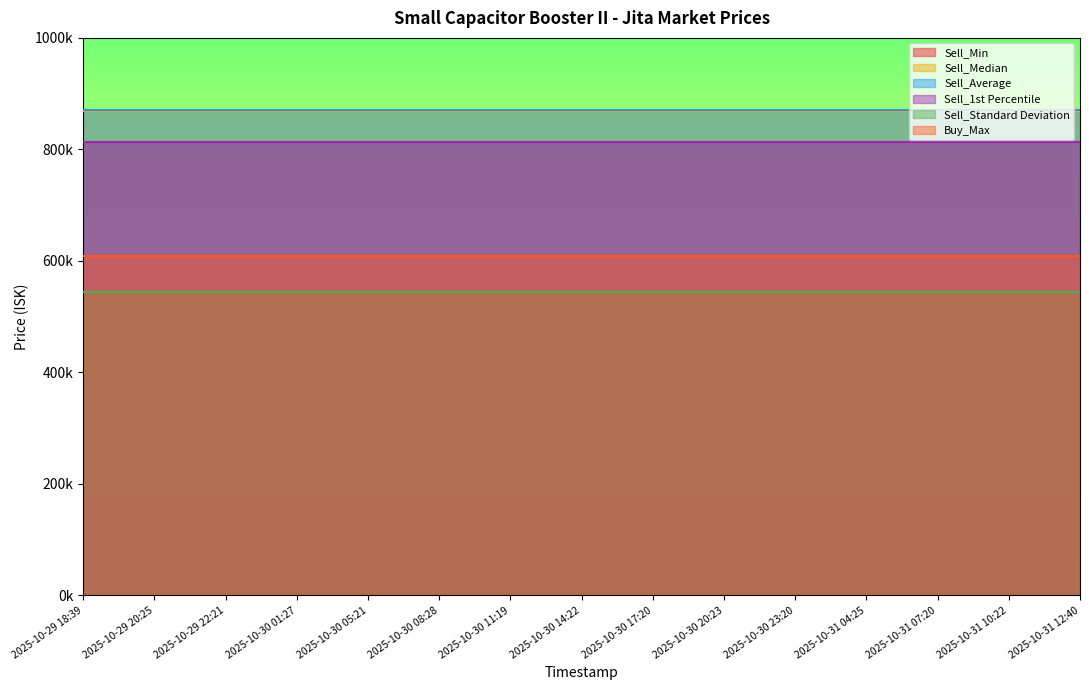

At how many categories does at least one series exceed 825414?

15